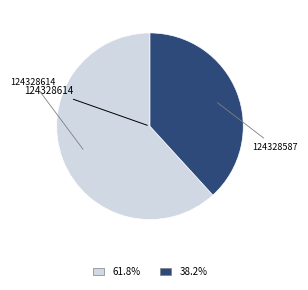

What is the ratio of the value at 124328614 to the value at 124328587?

1.6